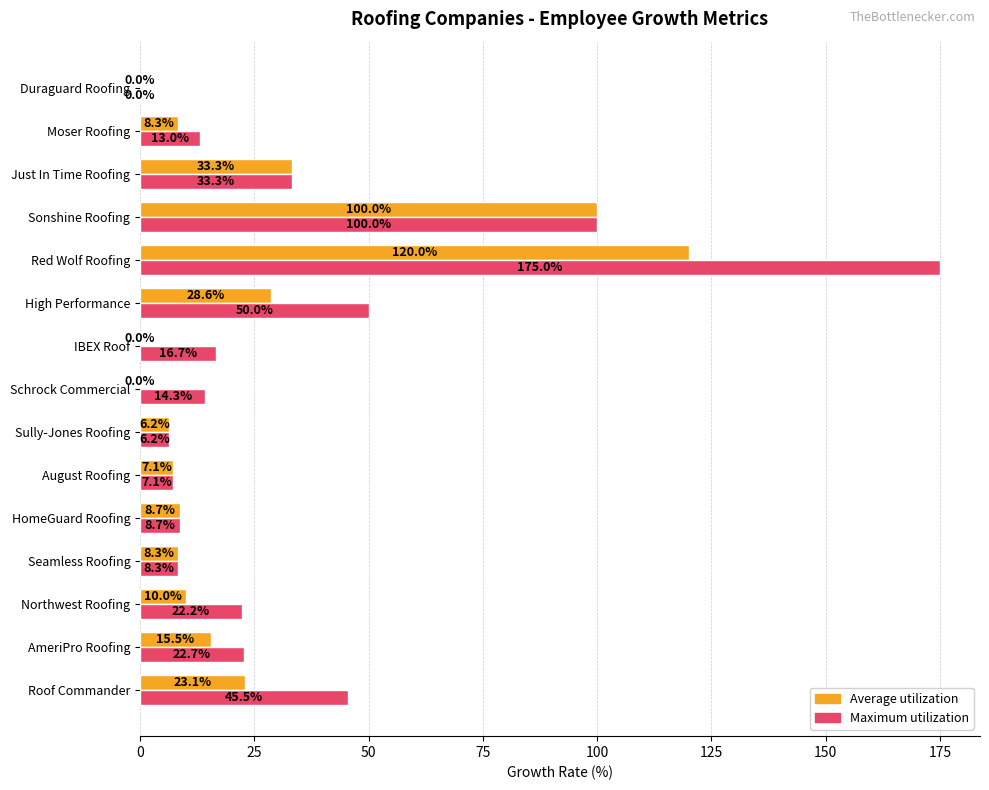

How many series are shown in this chart?

2